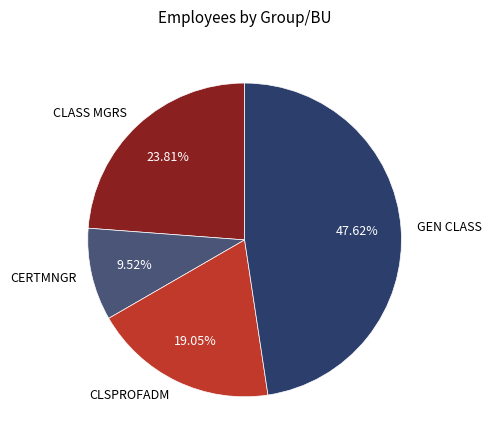

What is the ratio of the value at GEN CLASS to the value at CERTMNGR?

5.0